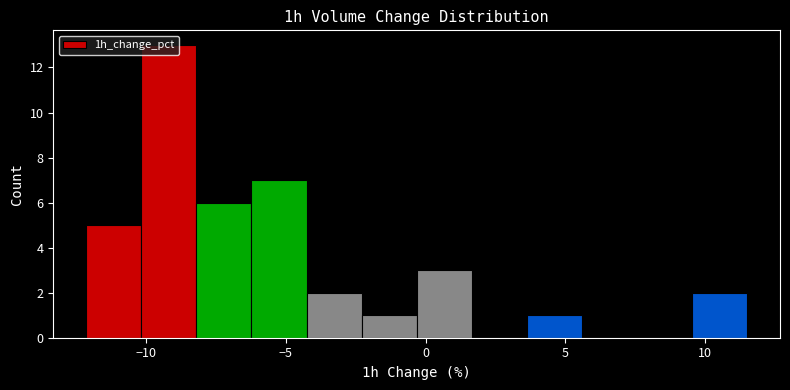

Around what value on the x-axis is the tallest bar? Give the approximate position of its centre, as read against the axis.

-9.0